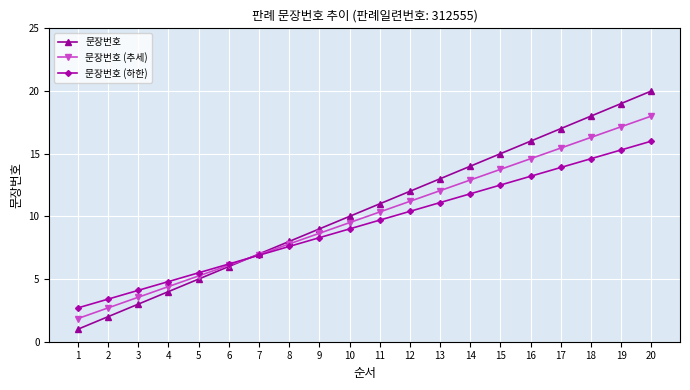

What is the smallest value displayed?

1.0